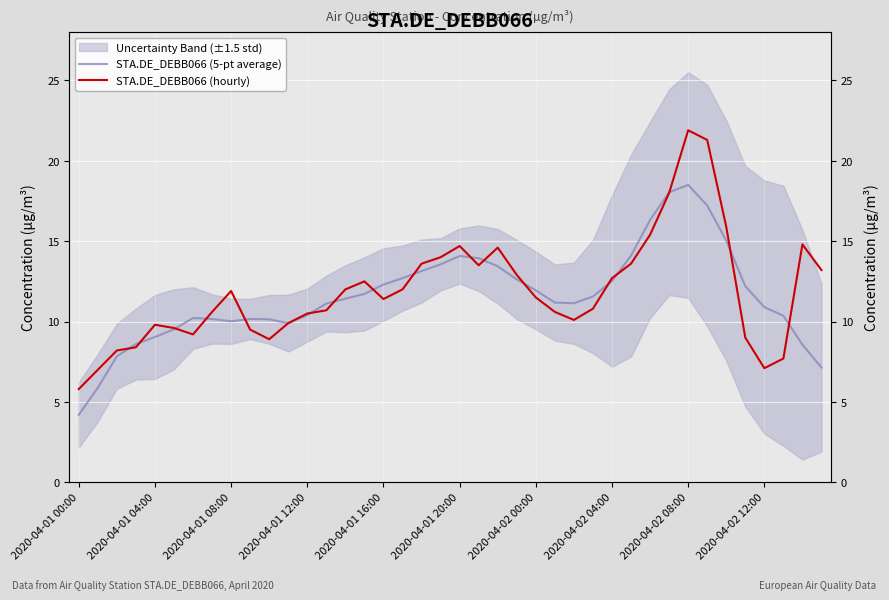

Which series has the largest total across all categories?

STA.DE_DEBB066 (hourly)